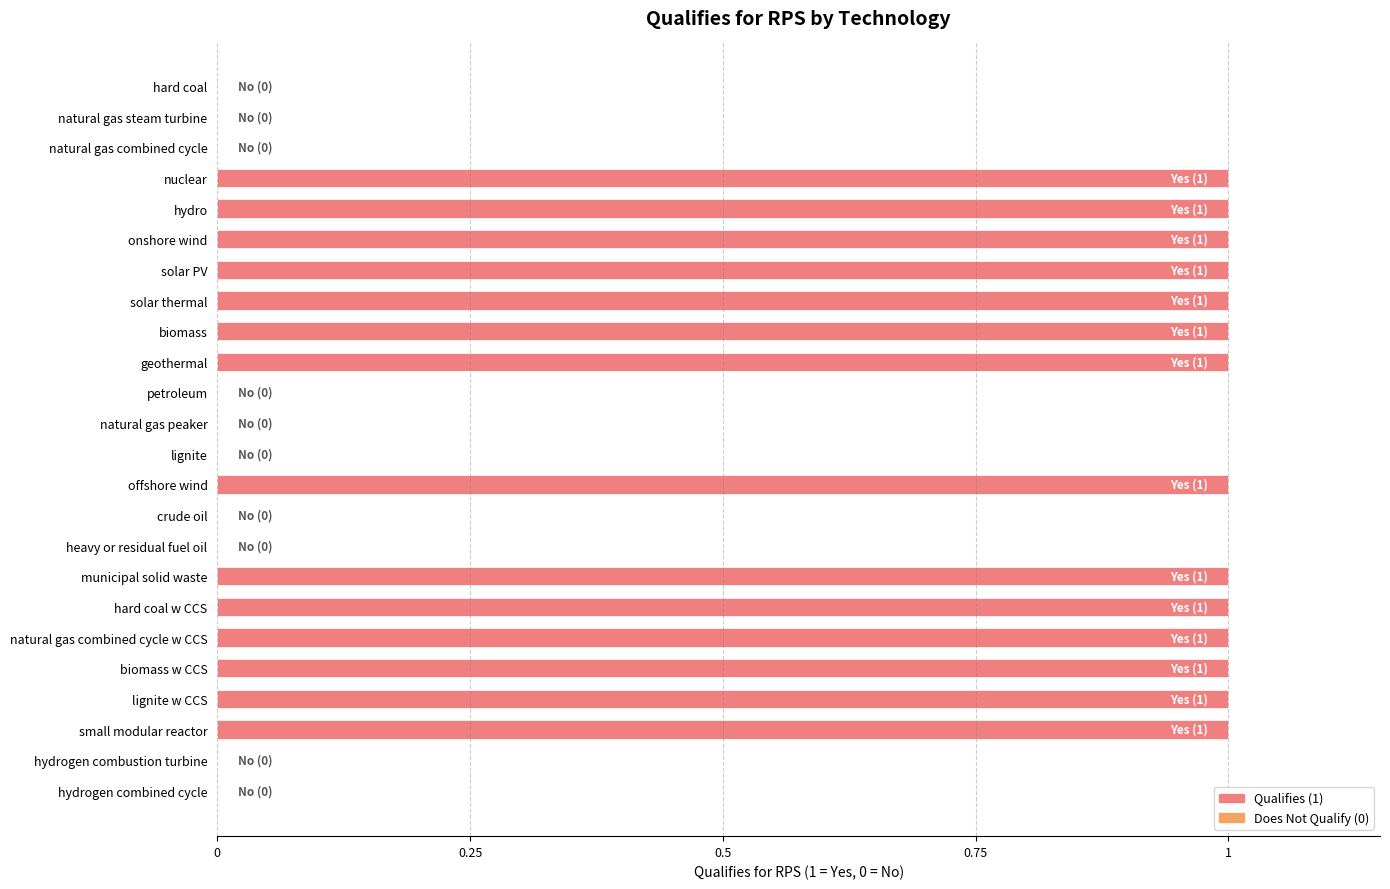

What is the change in value from crude oil to natural gas combined cycle w CCS?

+1